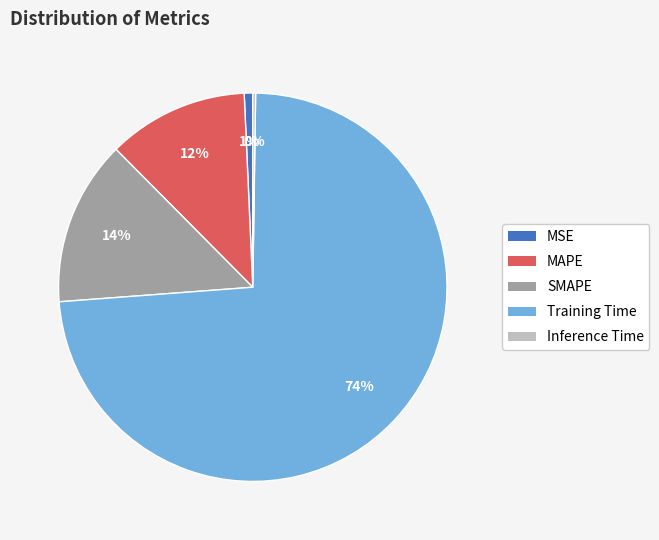

To the nearest percent, what is the difference between the MSE and MAPE slice percentages?

11%